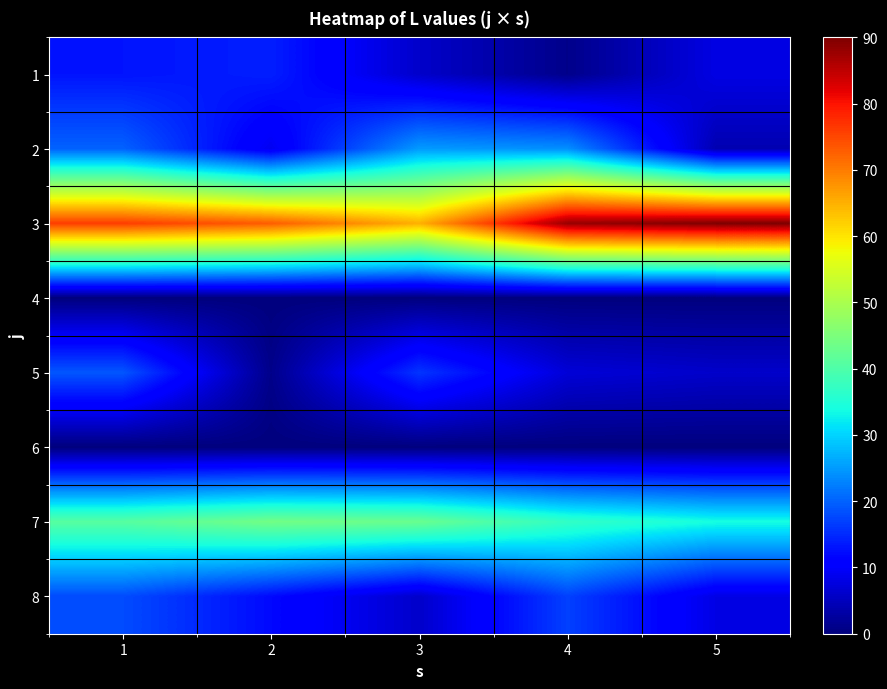

Reading left to right, transcribe all the data shown in this chart.

1: 1=13	2=14	3=6	4=1	5=8
2: 1=20	2=9	3=25	4=24	5=4
3: 1=76	2=73	3=65	4=88	5=90
4: 1=0	2=0	3=0	4=0	5=0
5: 1=19	2=1	3=16	4=7	5=6
6: 1=0	2=0	3=0	4=0	5=0
7: 1=41	2=44	3=43	4=37	5=34
8: 1=18	2=12	3=6	4=17	5=8